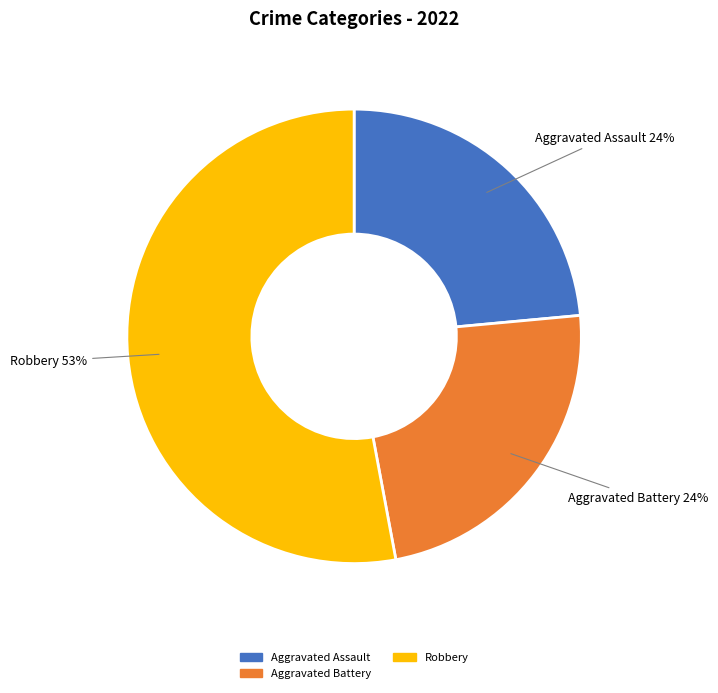

To the nearest percent, what portion does Aggravated Battery represent?

24%